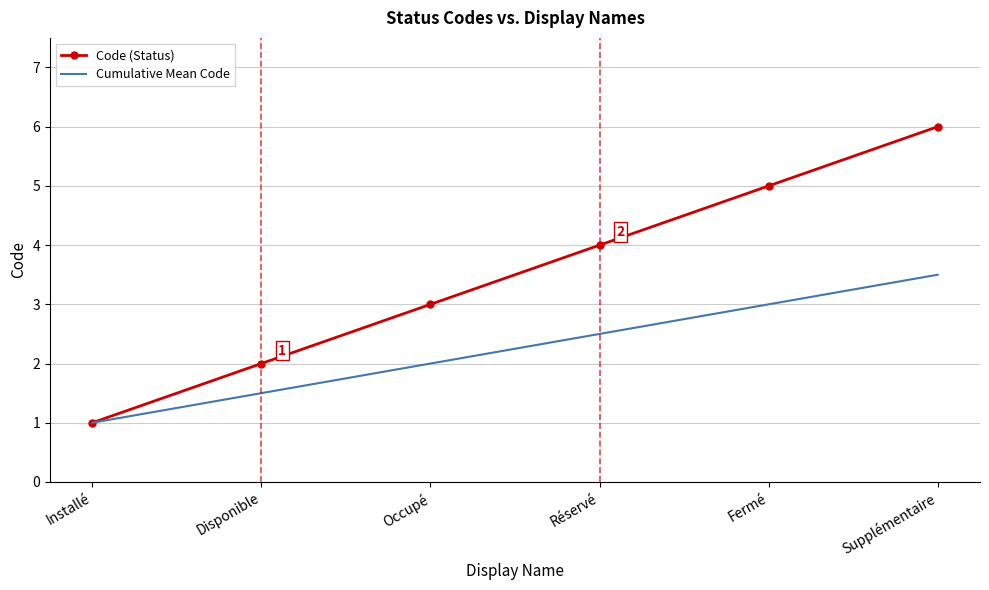

What is the minimum value for Cumulative Mean Code?

1.0